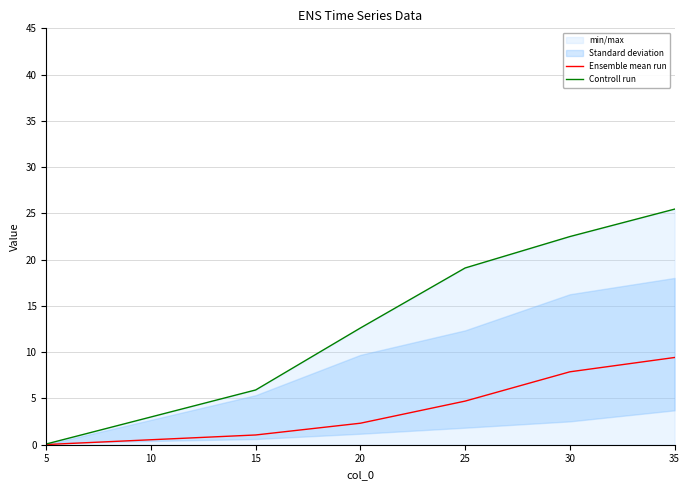

True or false: Controll run and Ensemble mean run cross at least once.

False